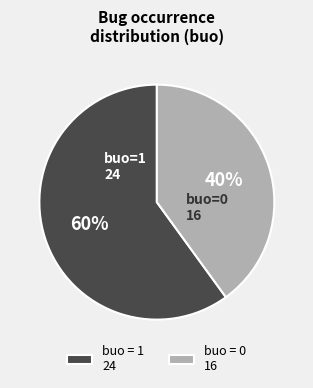

Which slice is the largest?

buo = 1 24